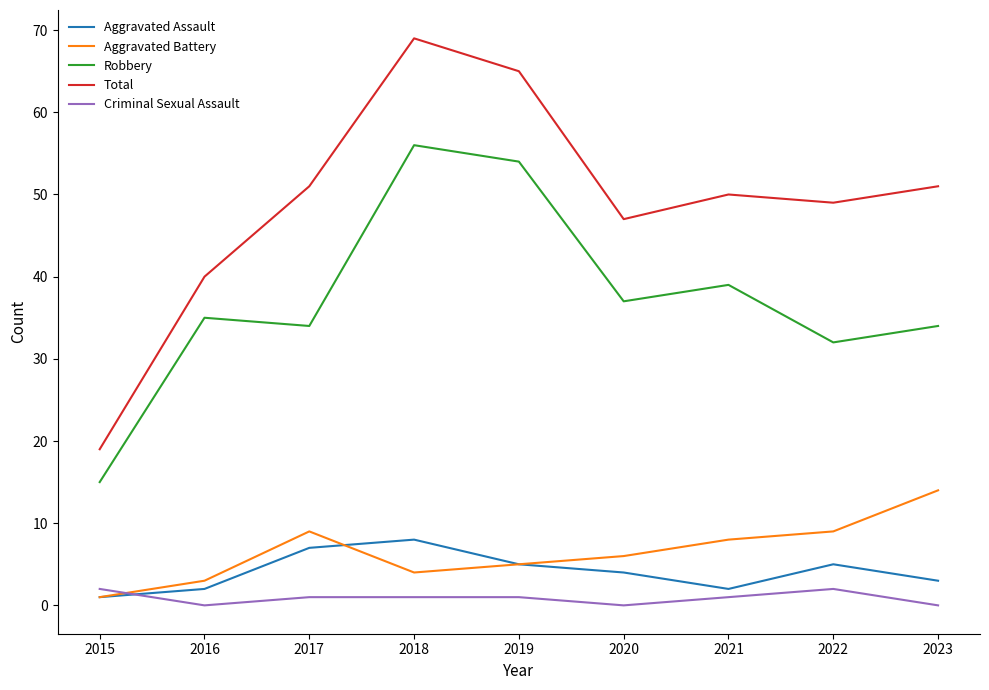

Is it true that Total equals 40 at 2016?

True